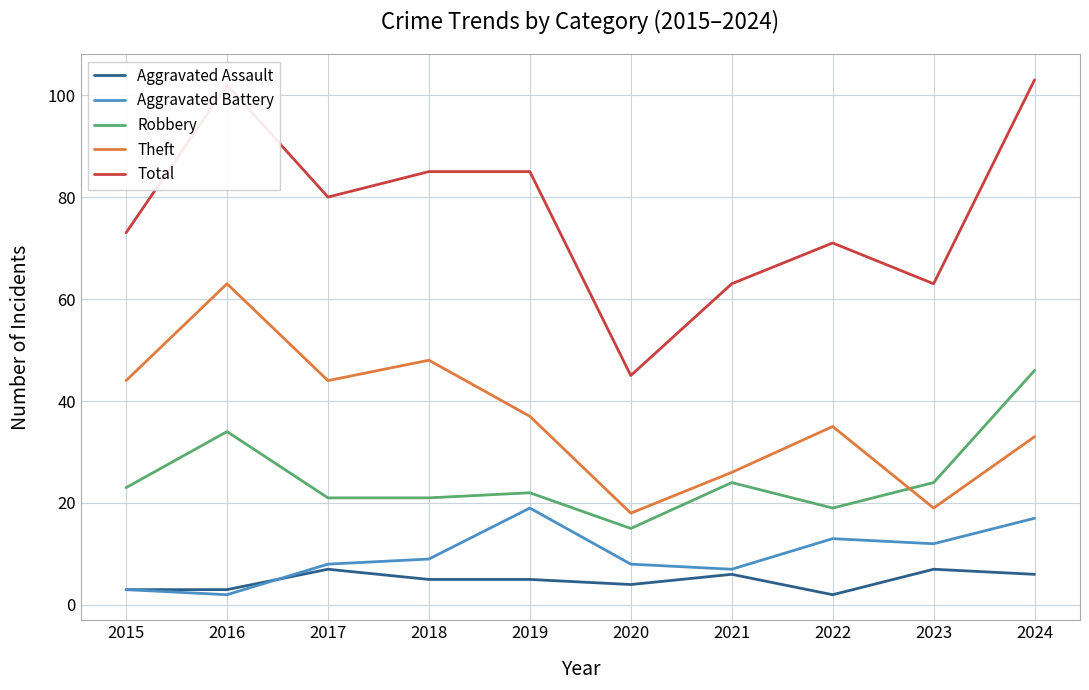

Which series has the largest total across all categories?

Total